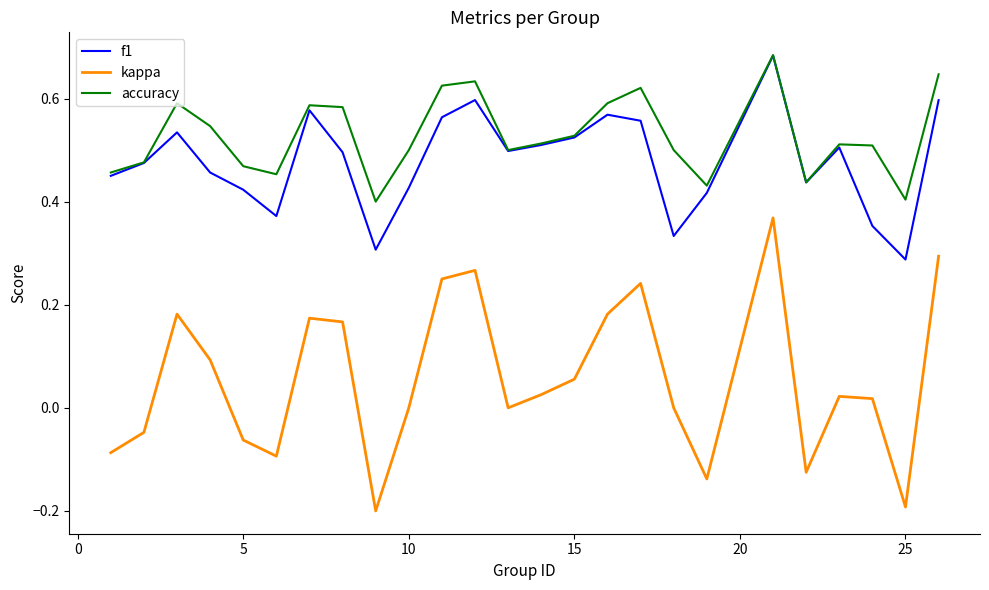

Is this an area chart (filled region under the line)?

No